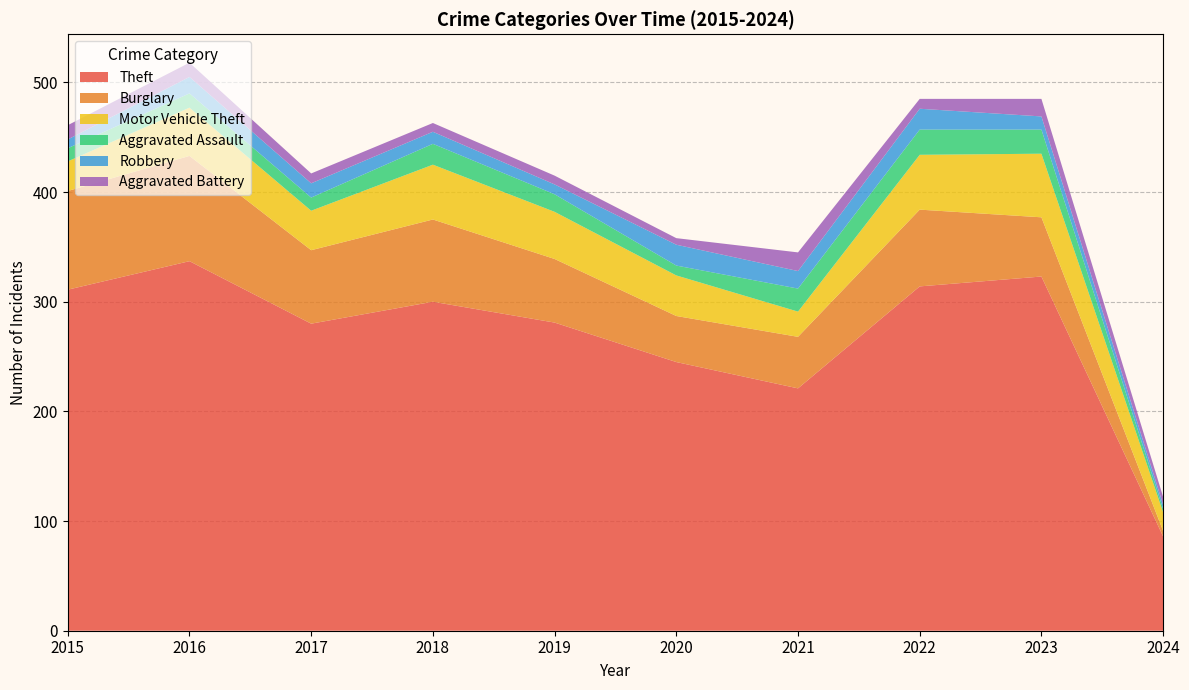

Reading left to right, transcribe all the data shown in this chart.

Theft: 311	337	280	300	281	245	221	314	323	86
Burglary: 90	96	67	75	58	42	47	70	54	5
Motor Vehicle Theft: 27	44	36	50	43	37	23	50	58	17
Aggravated Assault: 12	13	12	19	16	9	21	23	22	3
Robbery: 8	15	13	11	9	19	16	19	12	4
Aggravated Battery: 13	13	9	8	8	6	17	9	16	7